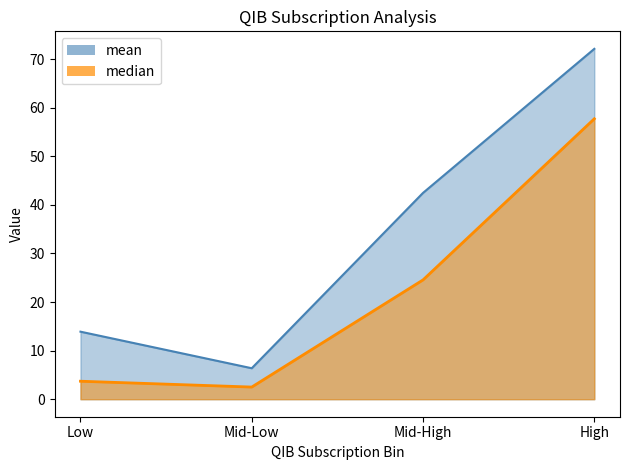

What is the sum of all mean values?

134.8